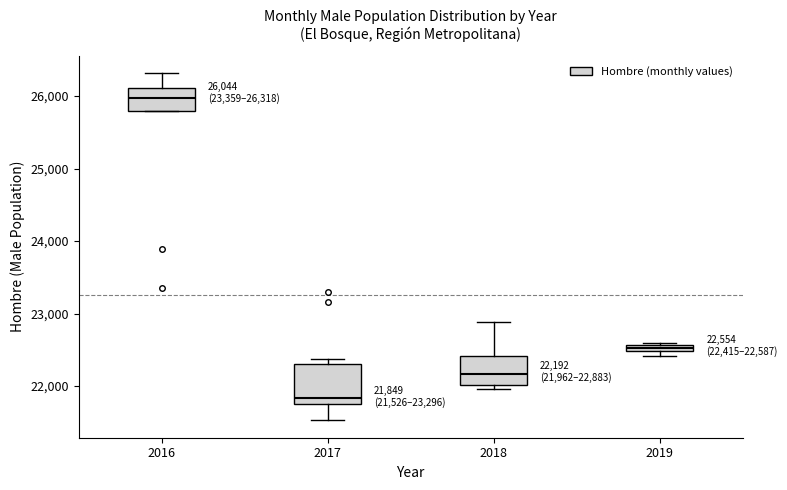

Comparing the boxes themselves (not the whiskers), which one is the tallest?

2017